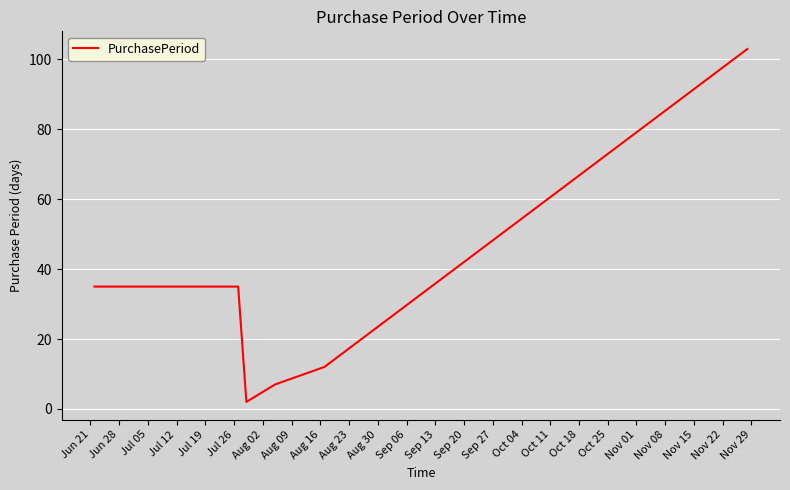

How many interior local valleys (lower than both neighbors) does the data have?

1